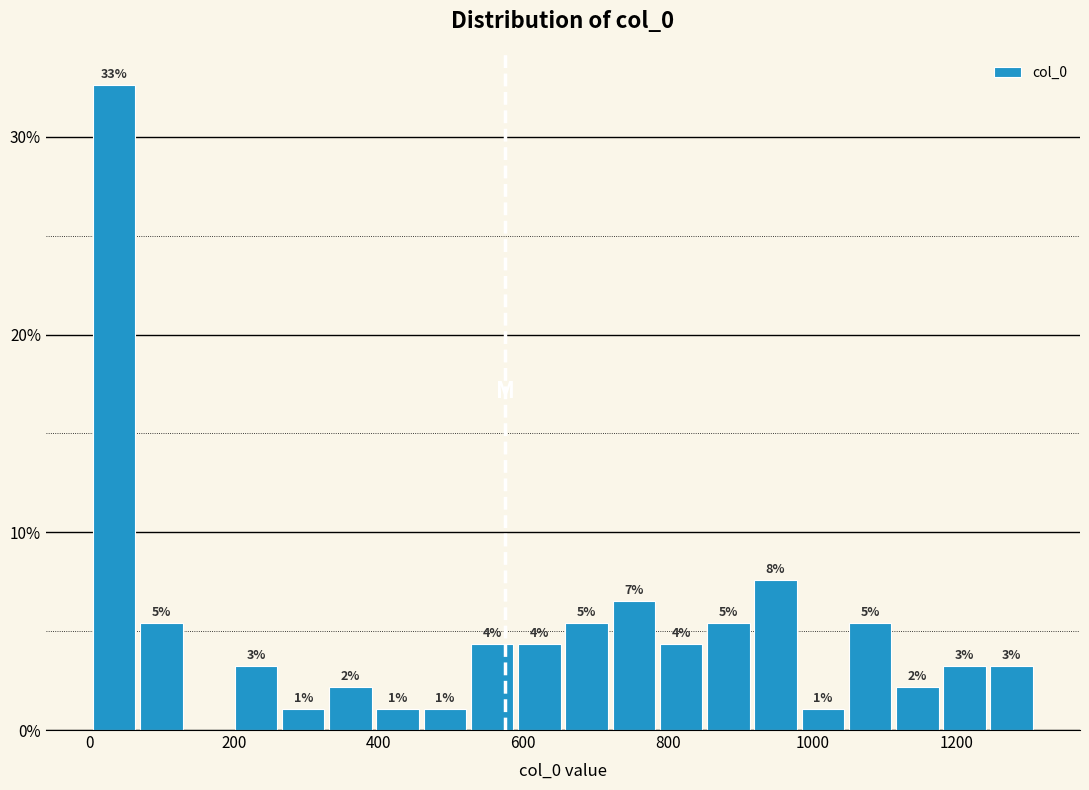

Read against the x-axis, roughly where is the centre of the tallest bar?

40